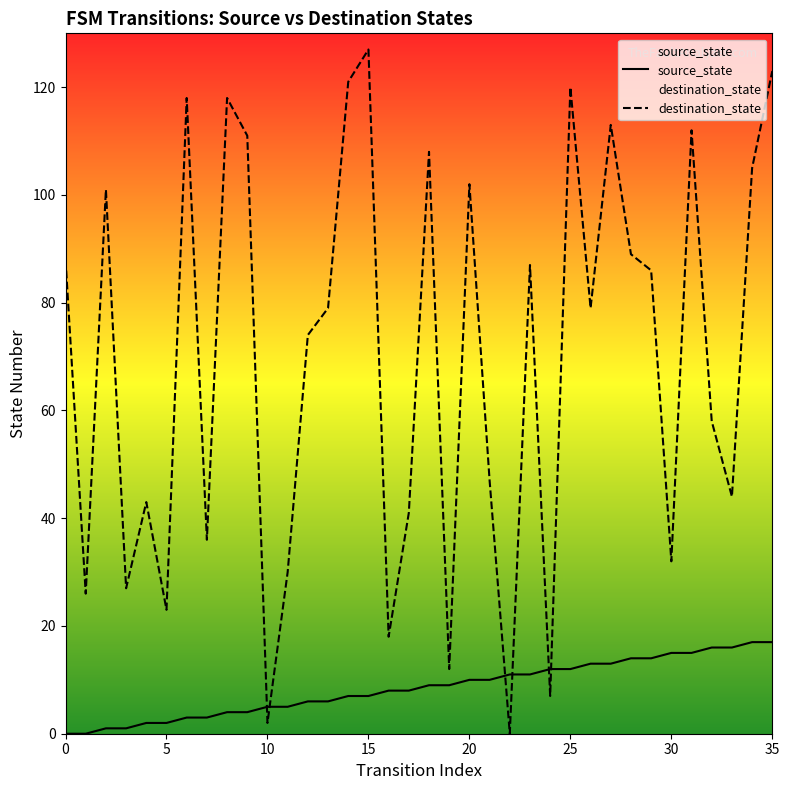

What is the difference between the maximum and minimum values in the source_state series?

17